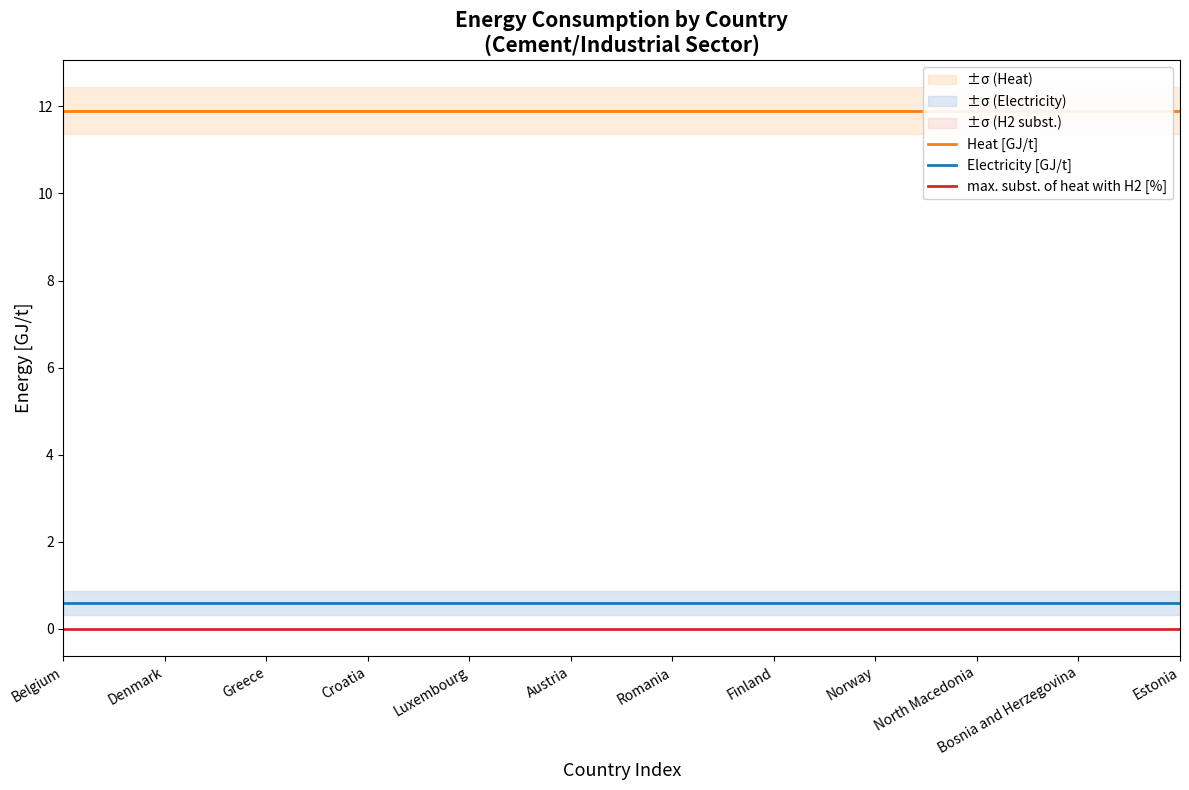

True or false: Electricity [GJ/t] has a value of 0.6 at Austria.

True